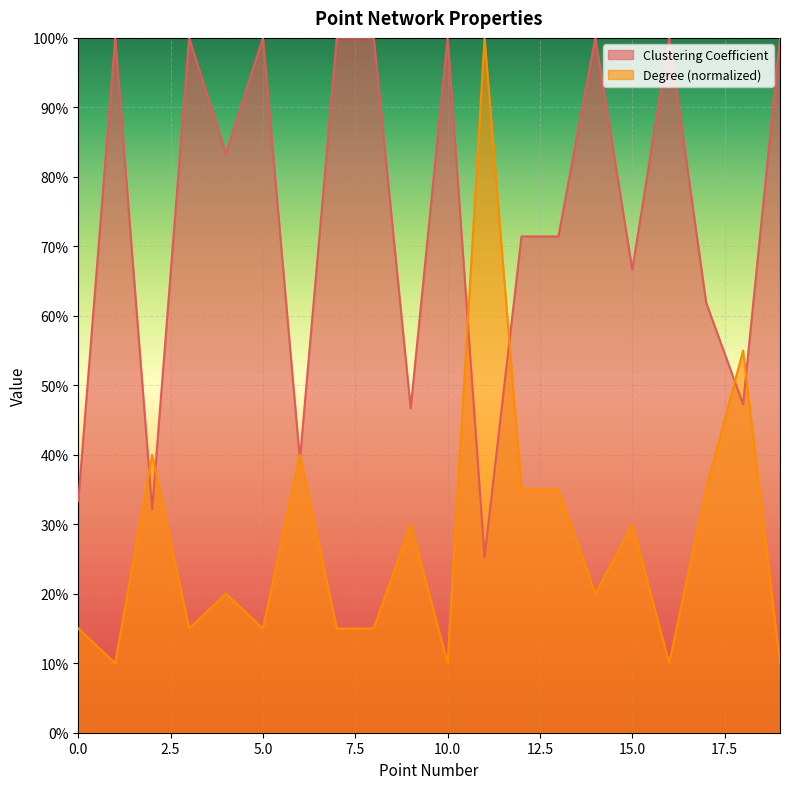

What is the difference between the Degree values at 19 and 13?

0.2